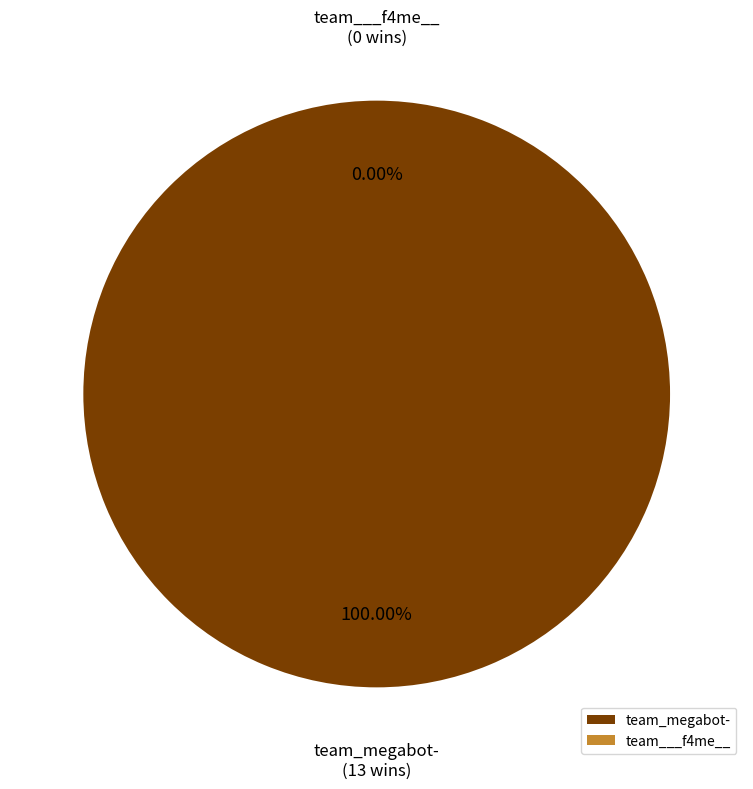

What is the majority slice?

team_megabot-